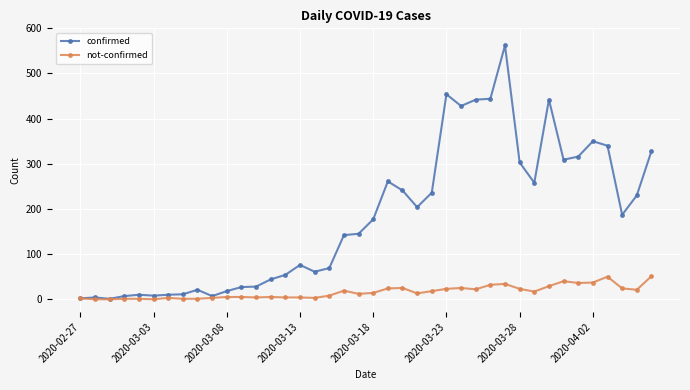

What is the maximum value for not-confirmed?

51